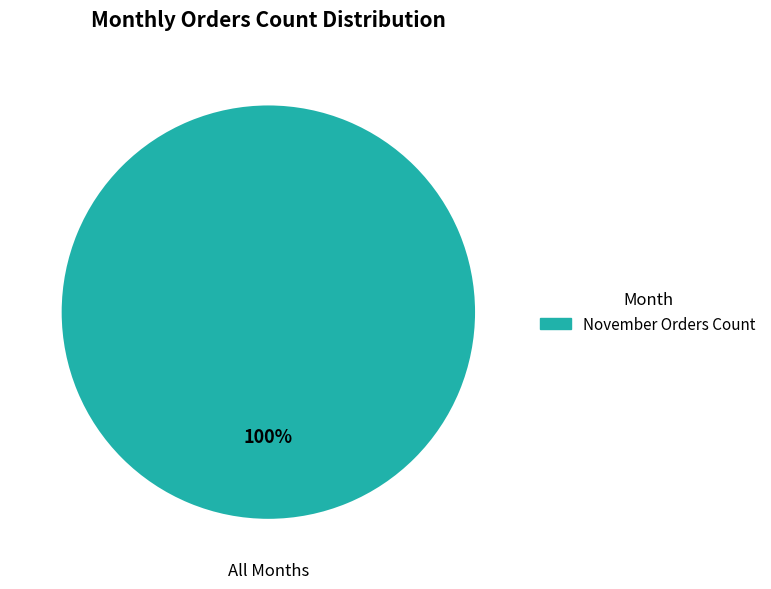

Is there any slice that represents more than half of the pie?

Yes